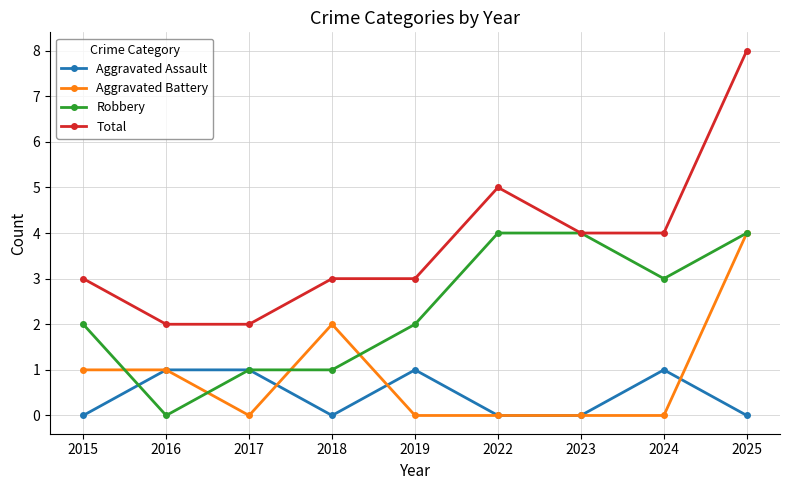

Which label corresponds to the largest value in the chart?

2025